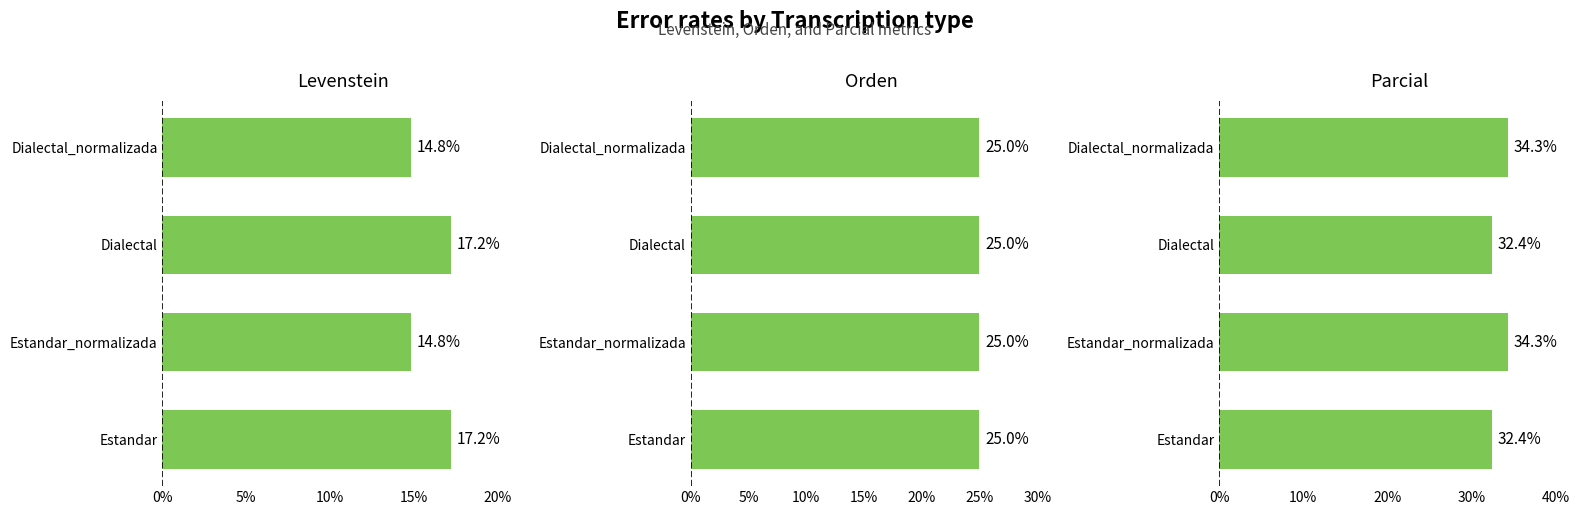

What position from the left is 10%?

3